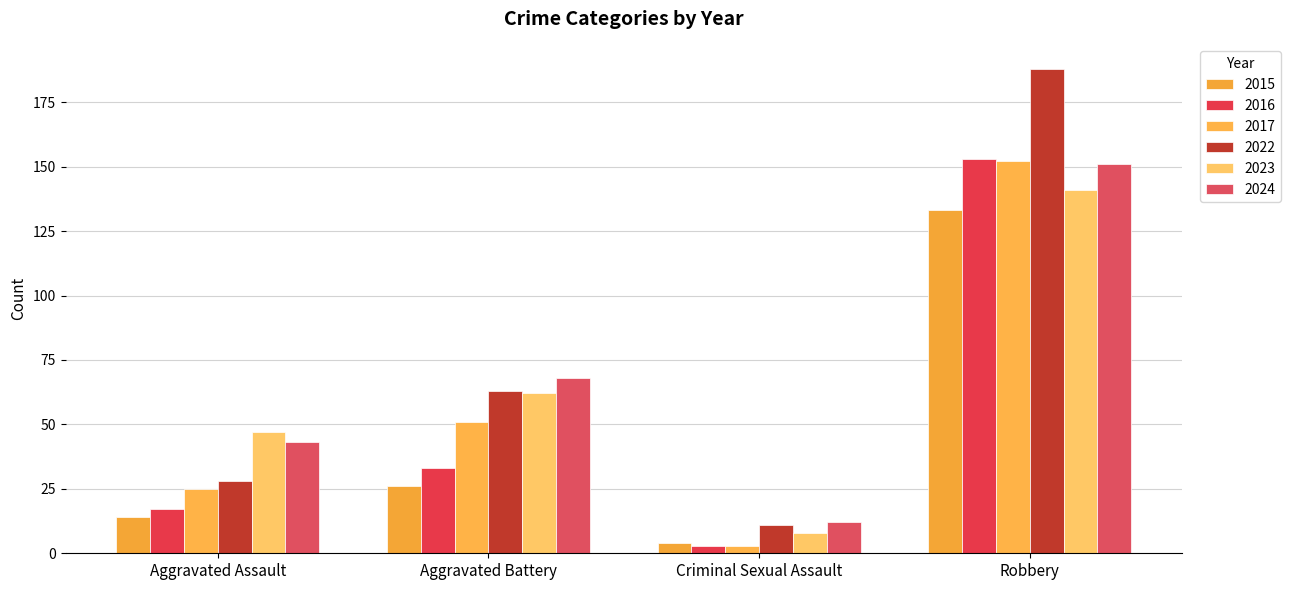

What is the total value across all series at Criminal Sexual Assault?

41